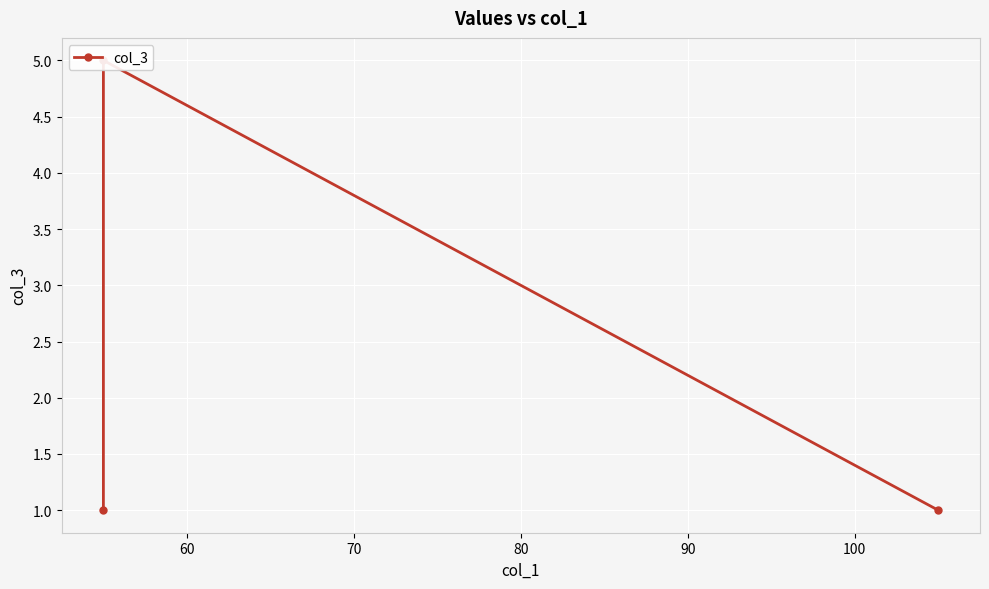

What is the smallest value displayed?

1